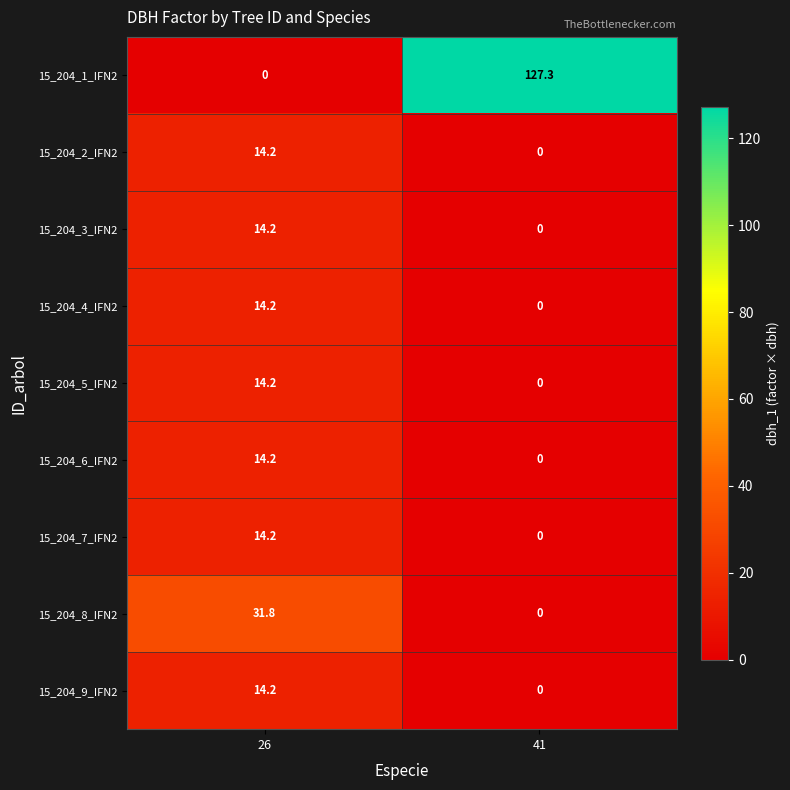

The 15_204_2_IFN2 series shows 0.0 at 41. True or false?

True